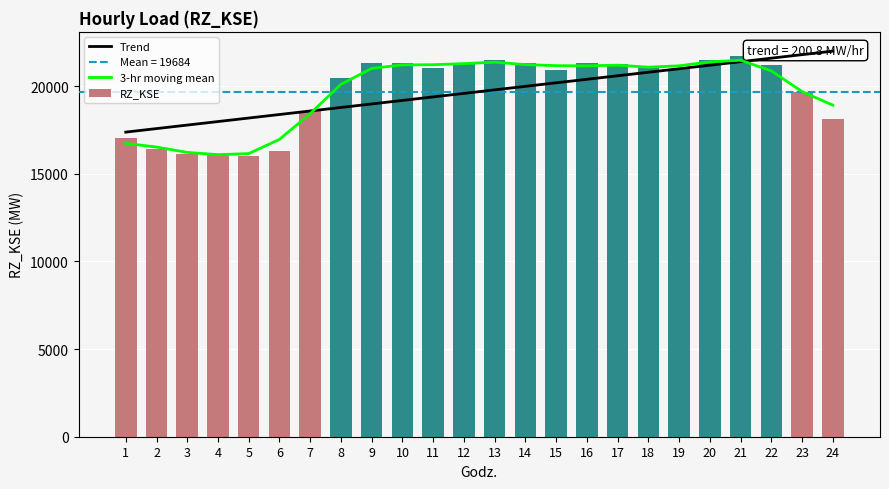

At which category is the sum across all series the highest?

21